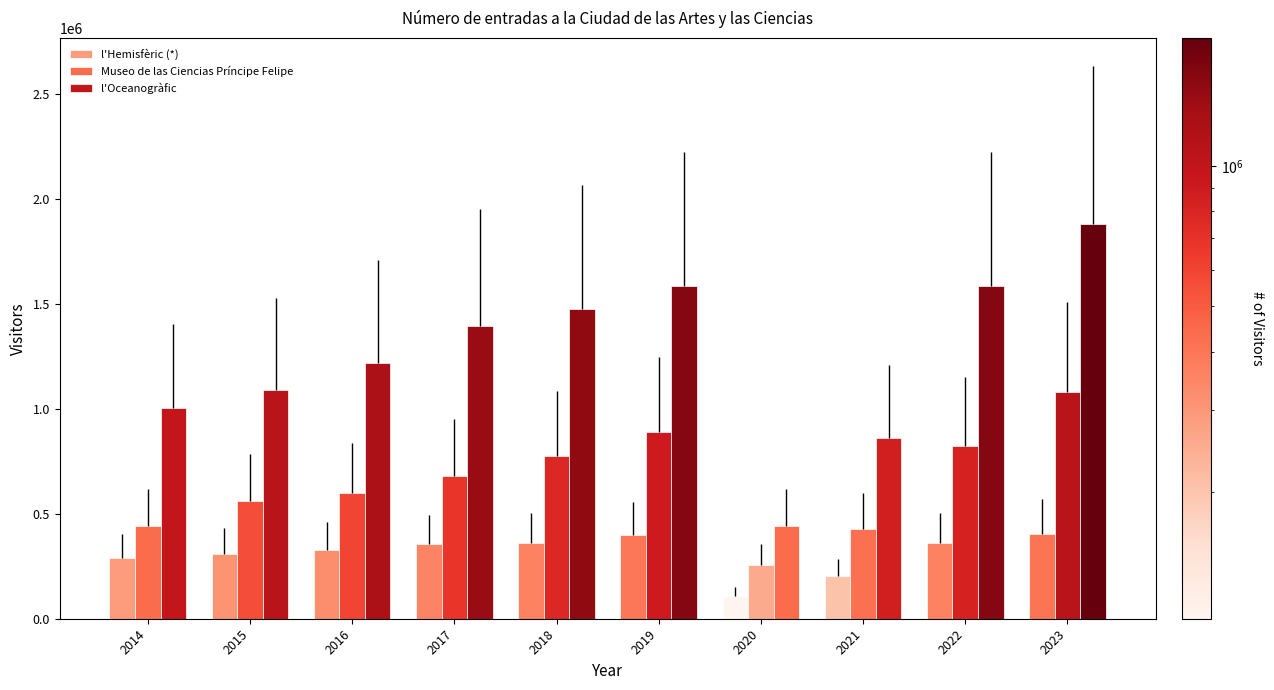

Where does the l'Oceanogràfic series first go above 1393789?

2018